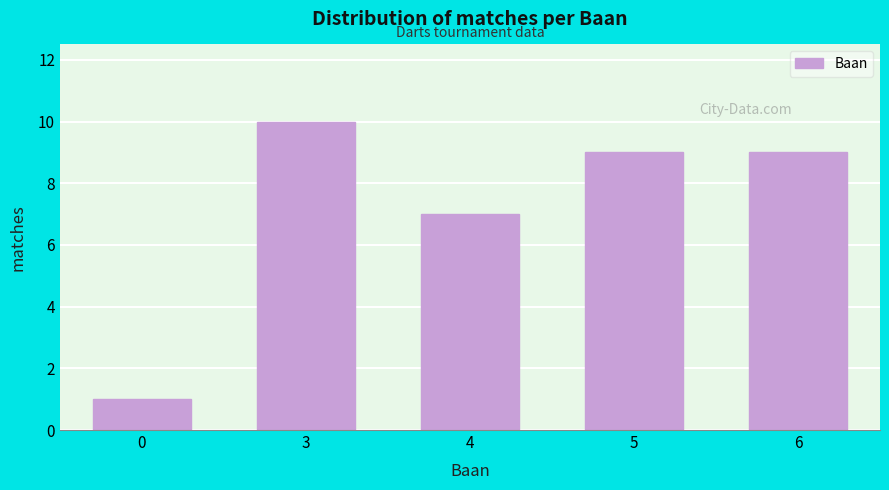

Reading left to right, list all the values displayed in this chart.

0=1	3=10	4=7	5=9	6=9